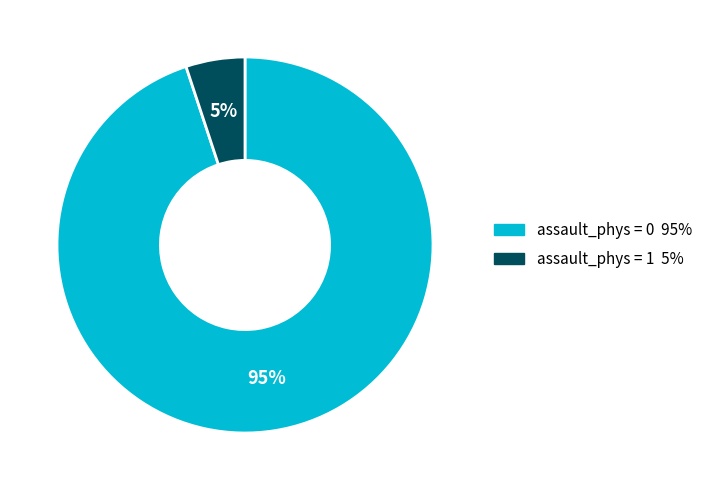

Count the number of slices in the pie.

2